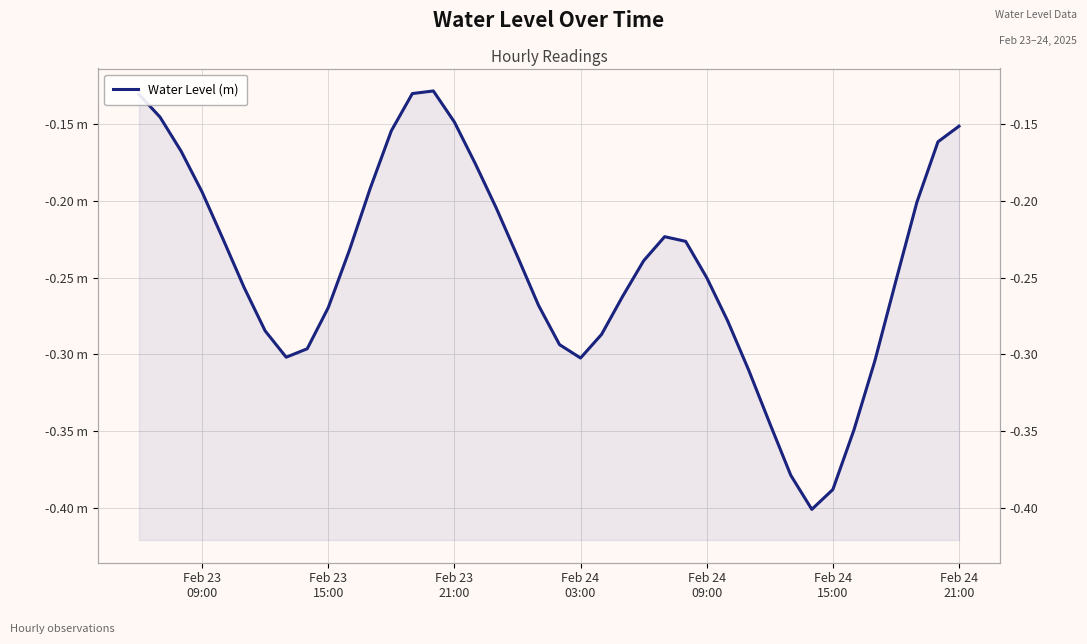

How many interior local peaks (higher than both neighbors) does the data have?

2